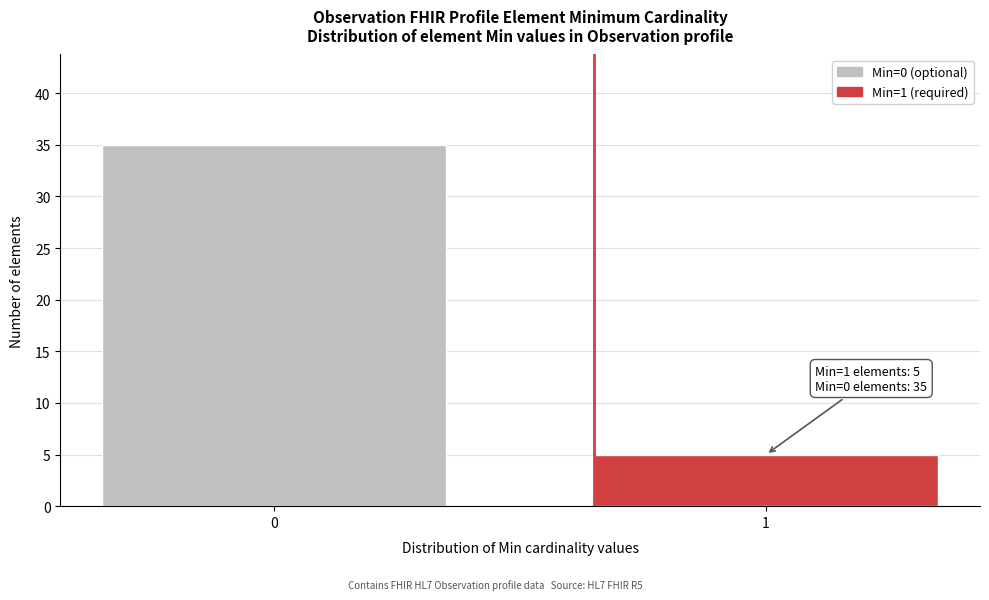

Reading left to right, transcribe all the data shown in this chart.

35	5